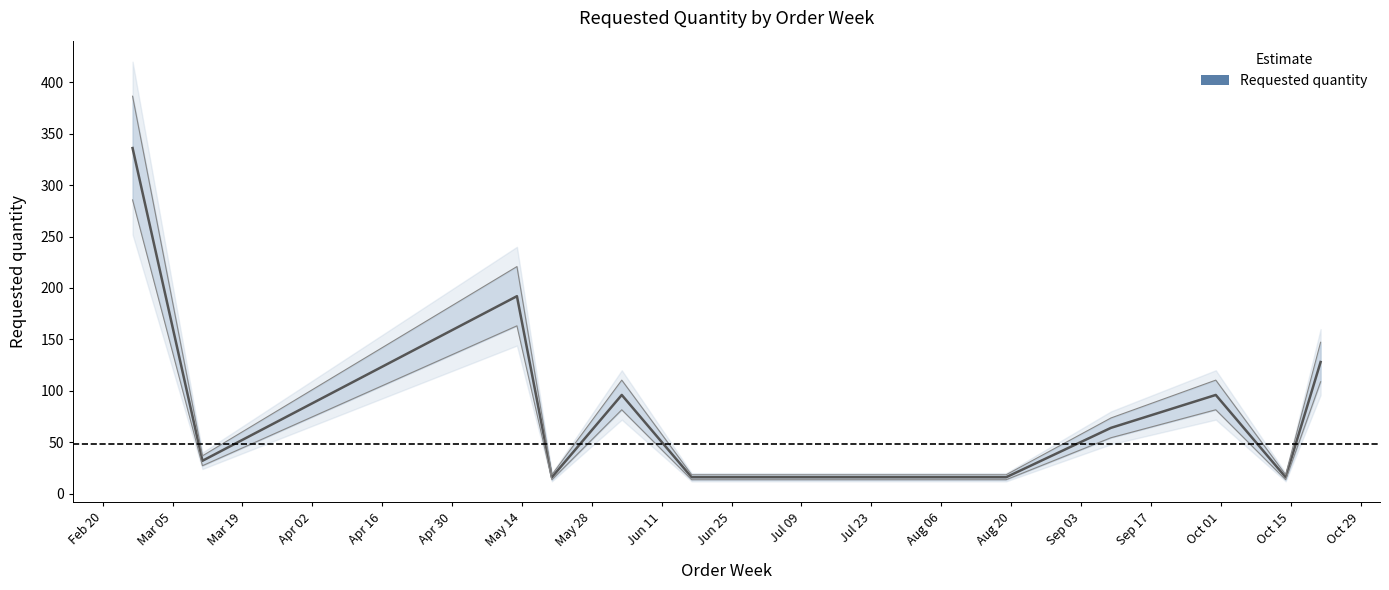

How many points are lower than both their immediate neighbors (excluding endpoints)?

3